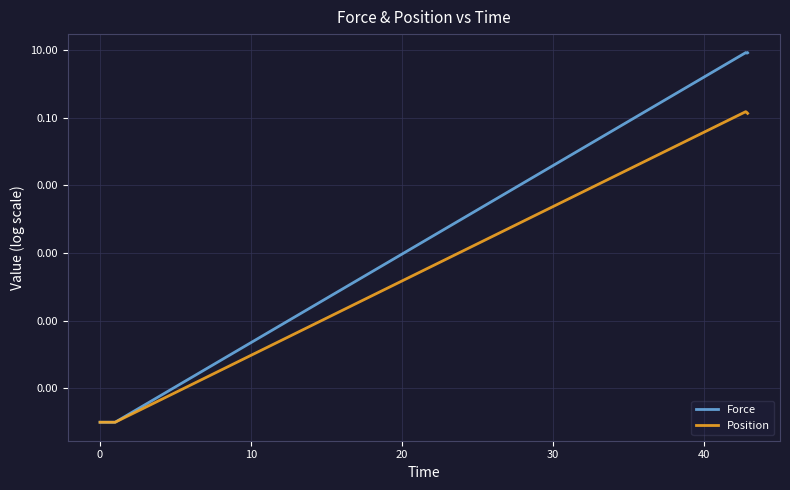

How many lines are shown in the chart?

2